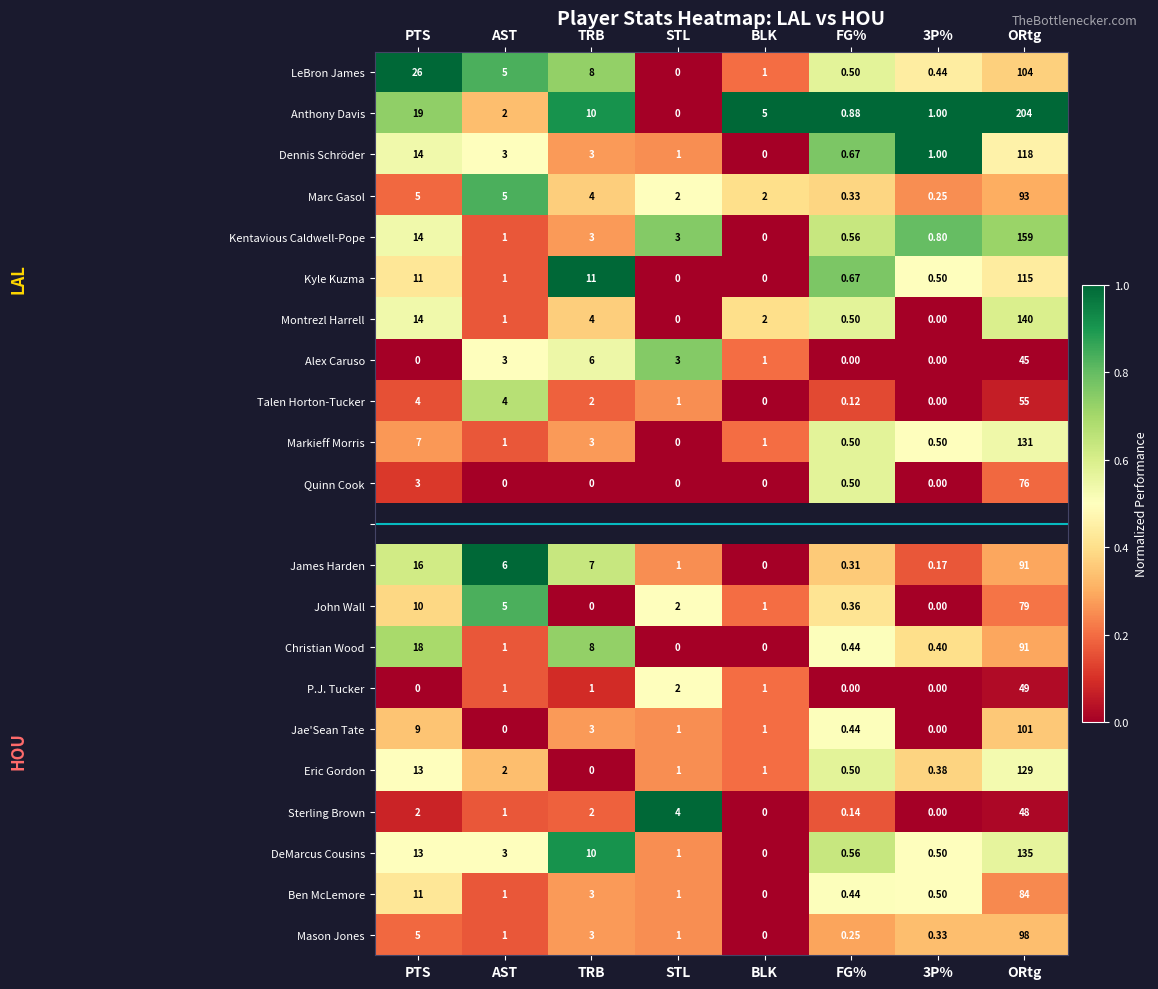

Which category has the highest value in the John Wall series?

ORtg